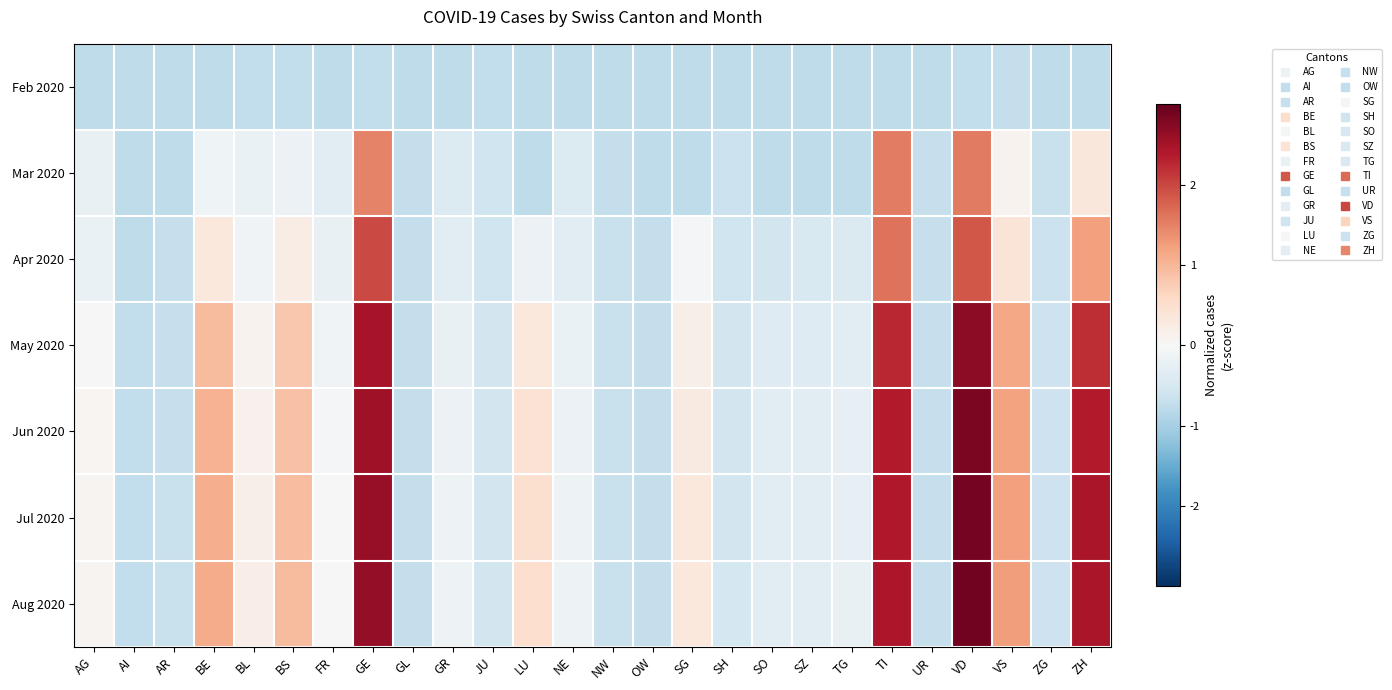

What is the spread (max minus min) of values at LU?

1.3